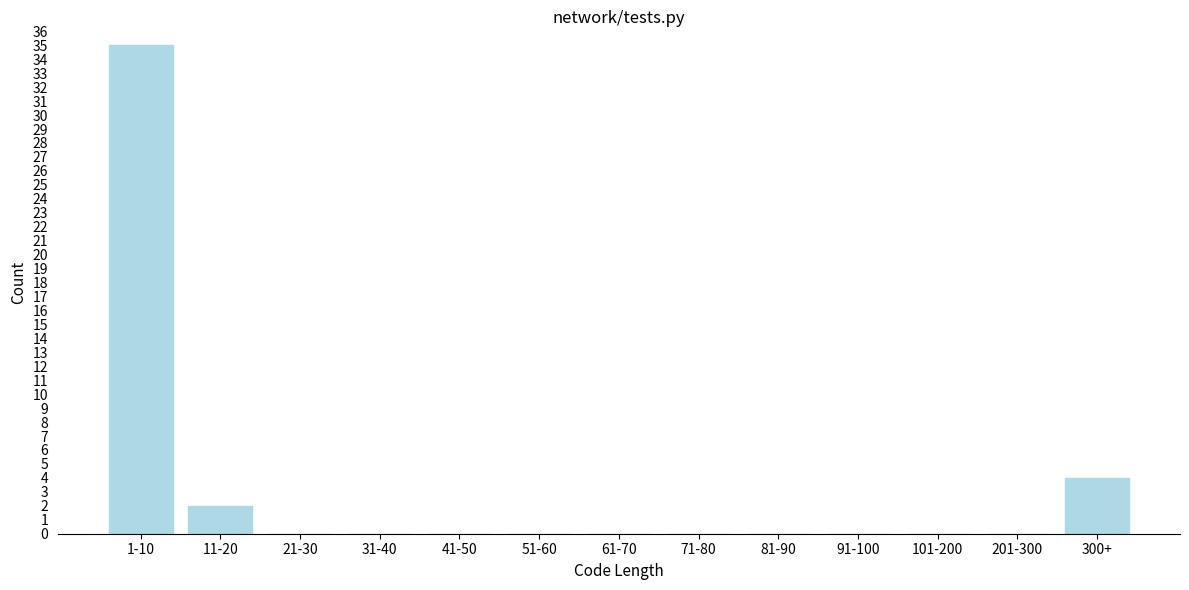

Reading left to right, list all the values displayed in this chart.

1-10=35	11-20=2	21-30=0	31-40=0	41-50=0	51-60=0	61-70=0	71-80=0	81-90=0	91-100=0	101-200=0	201-300=0	300+=4